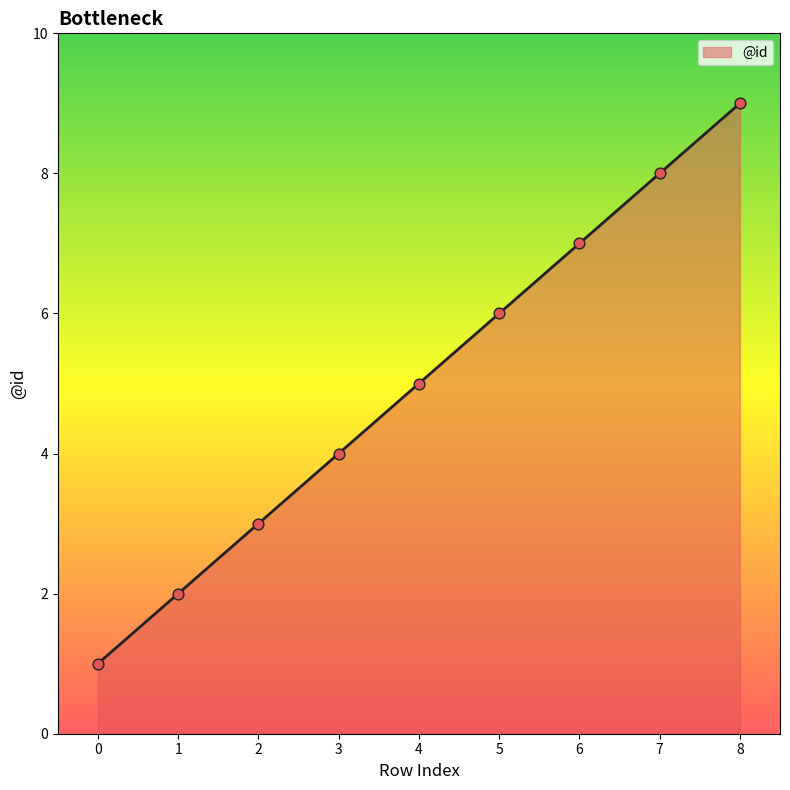

What is the change in value from 6 to 8?

+2